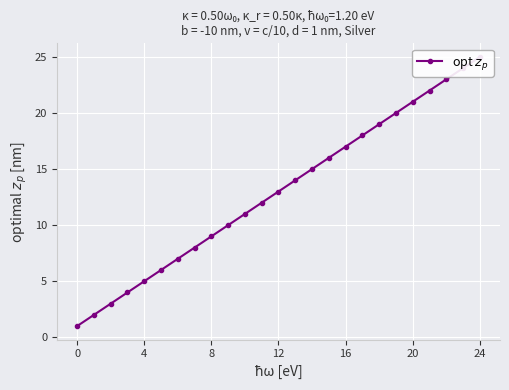

What is the value of the 10th point from the left?

10